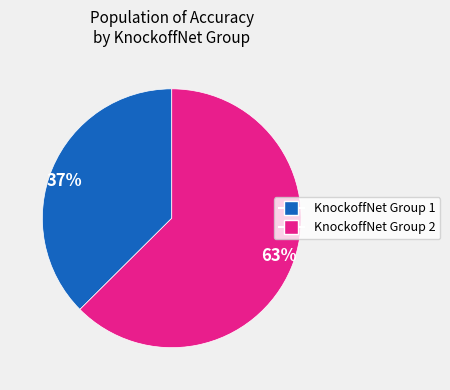

Approximately how many times larger is the value at 37% compared to 63%?

0.6